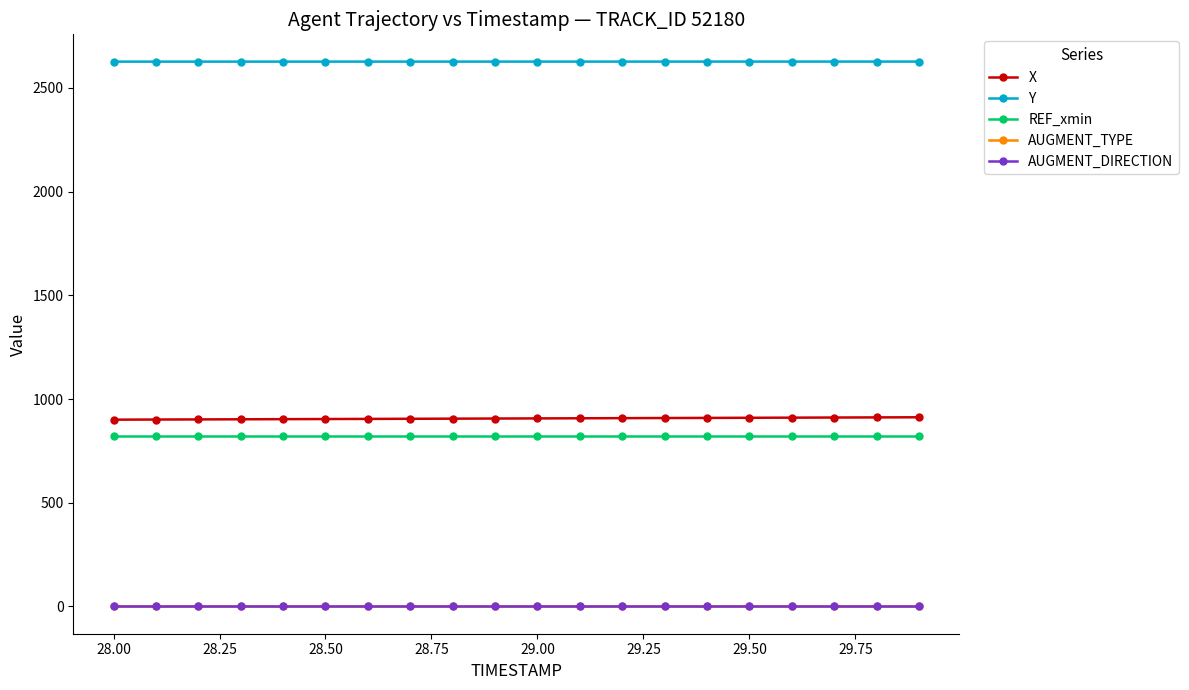

What is the maximum value shown in the chart?

2626.9